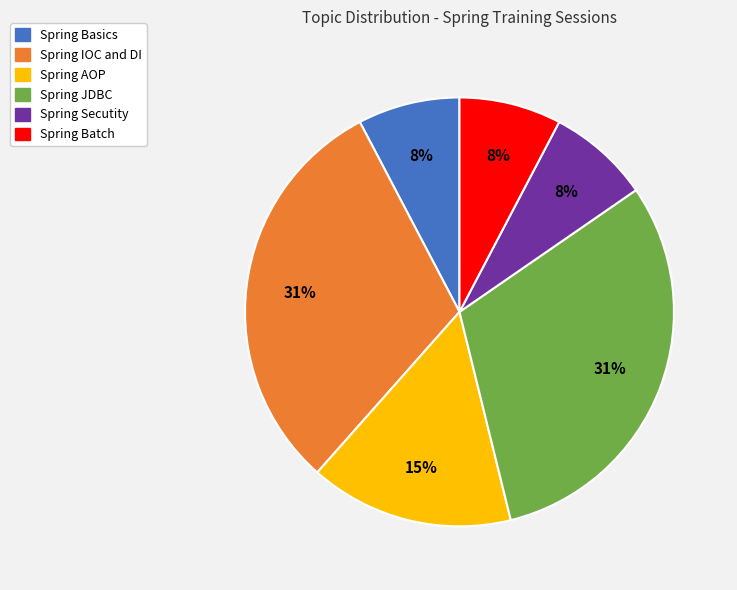

To the nearest percent, what is the combined percentage of Spring AOP and Spring IOC and DI?

46%